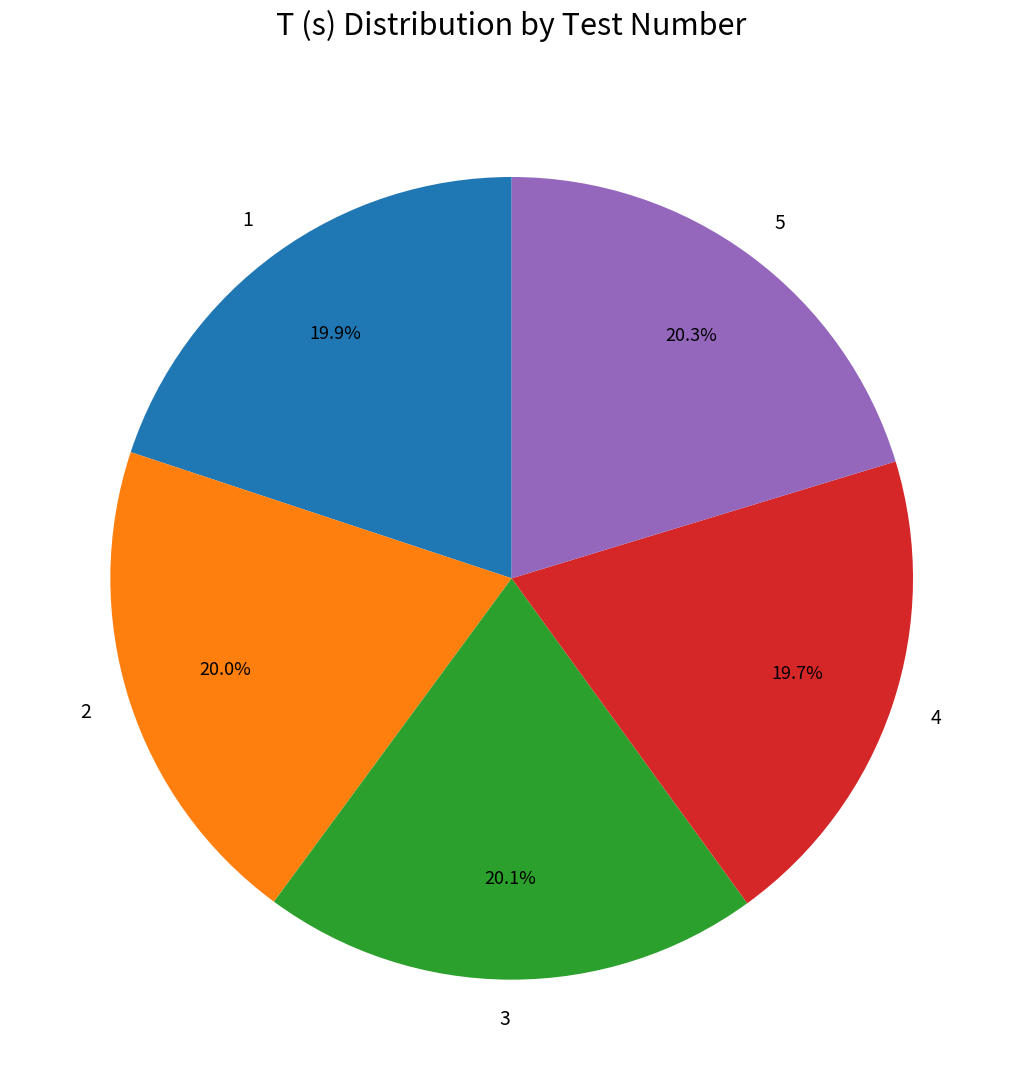

Between 5 and 4, which is larger?

5